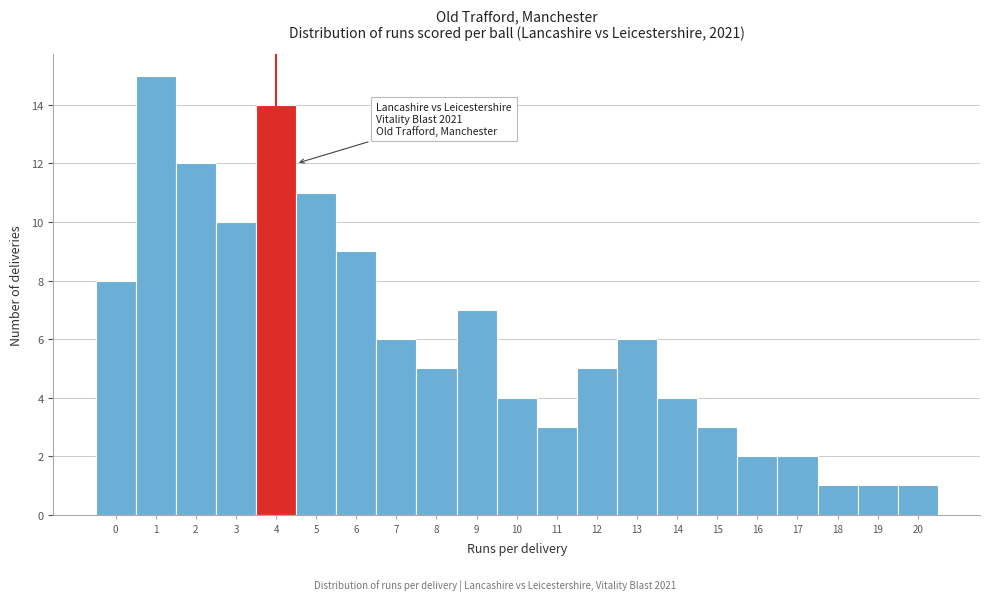

Reading right to left, list all the values displayed in this chart.

20=1	19=1	18=1	17=2	16=2	15=3	14=4	13=6	12=5	11=3	10=4	9=7	8=5	7=6	6=9	5=11	4=14	3=10	2=12	1=15	0=8